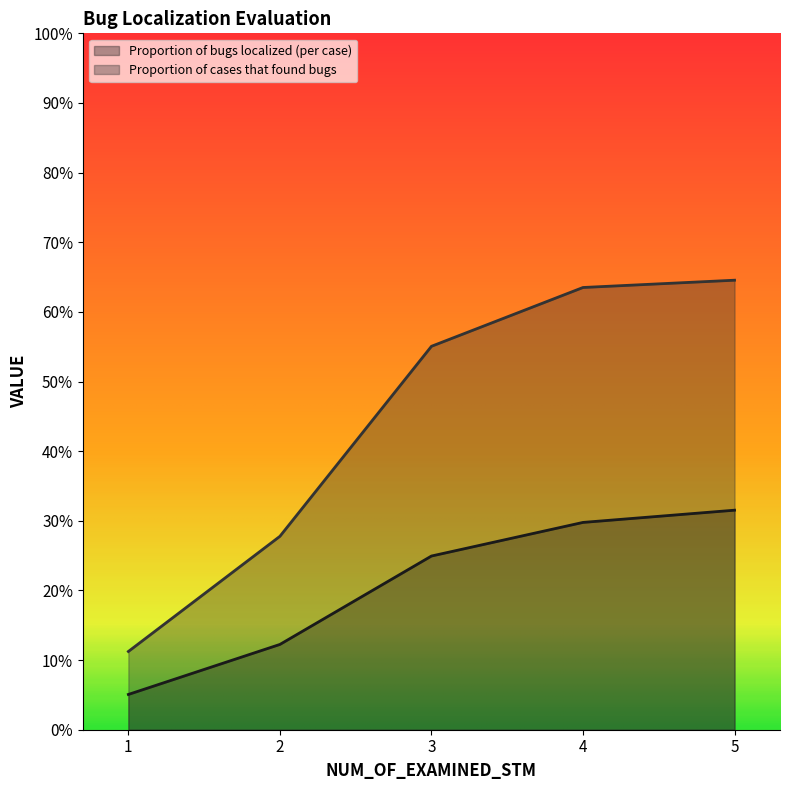

How many data points does each series have?

5